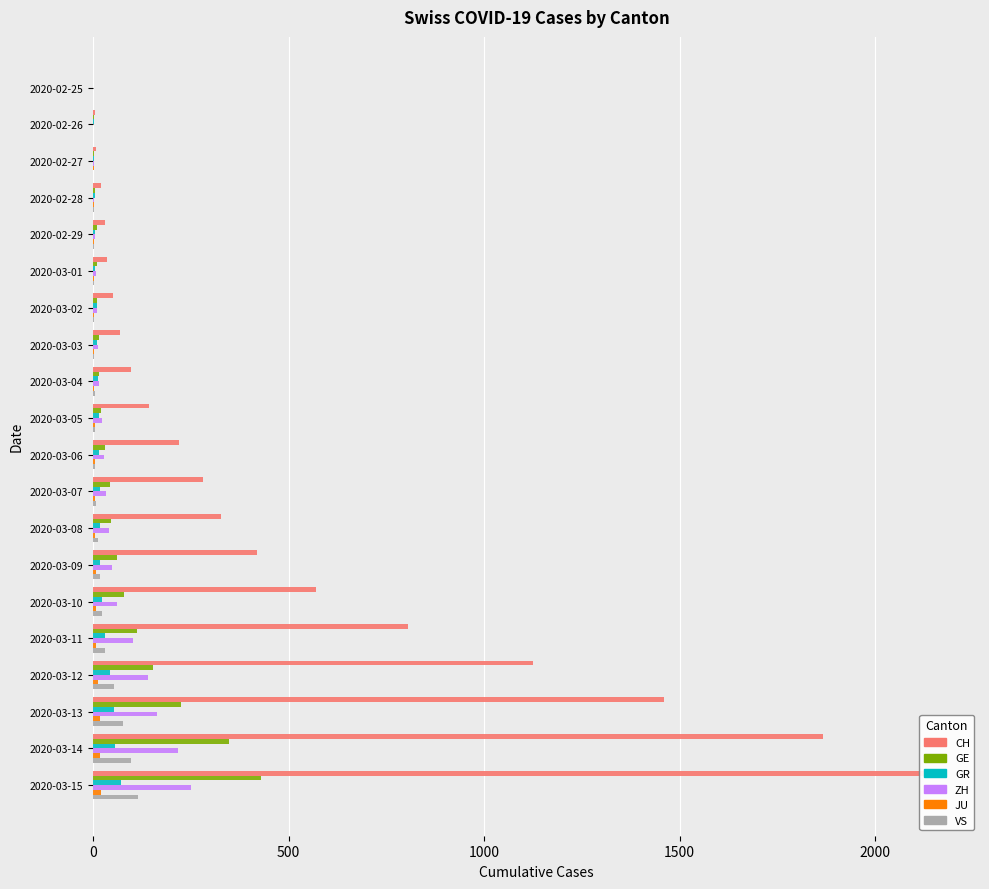

Reading left to right, list all the values displayed in this chart.

CH: 0	4	8	20	30	36	50	69	97	142	219	280	327	419	569	806	1124	1461	1866	2160
GE: 0	1	1	5	9	10	11	14	16	20	30	43	45	60	79	113	154	225	347	430
GR: 0	2	2	6	6	6	9	9	12	14	16	17	18	18	22	31	43	53	56	71
ZH: 0	0	2	2	6	7	10	13	15	23	29	34	40	49	62	101	140	163	218	250
JU: 0	0	1	1	1	1	1	2	2	4	4	5	5	7	7	7	12	17	18	19
VS: 0	0	0	1	1	2	3	3	4	5	6	7	12	17	22	30	53	76	98	115